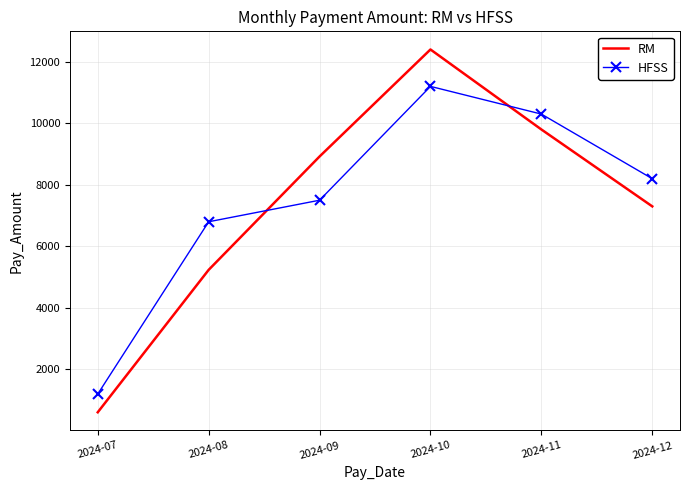

Which series changed the most between 2024-10 and 2024-12?

RM